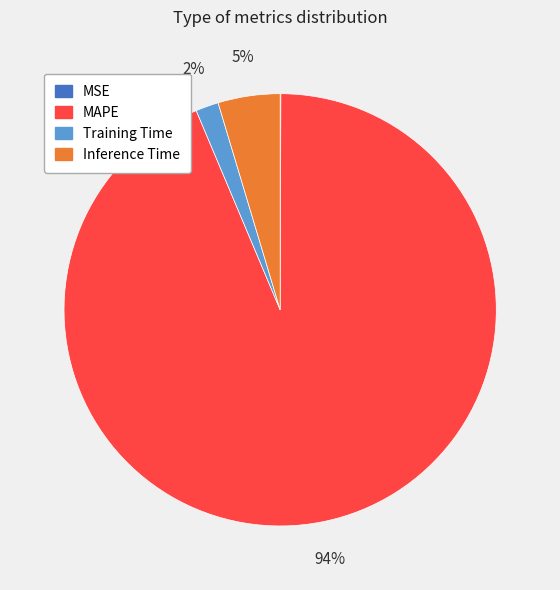

To the nearest percent, what is the average slice percentage?

25%